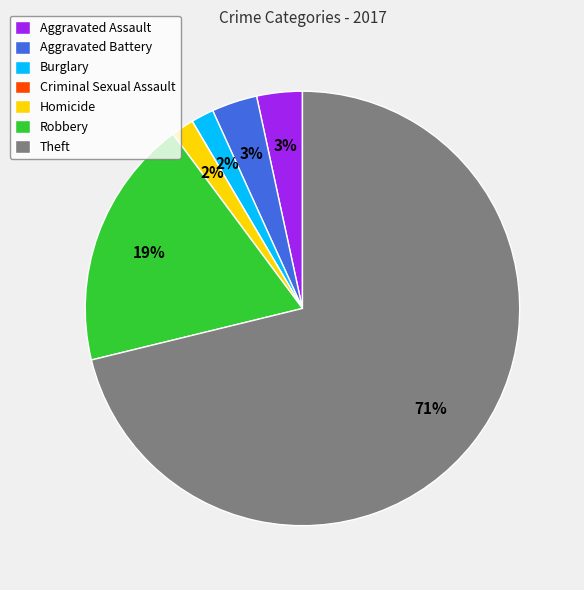

To the nearest percent, what is the average slice percentage?

14%